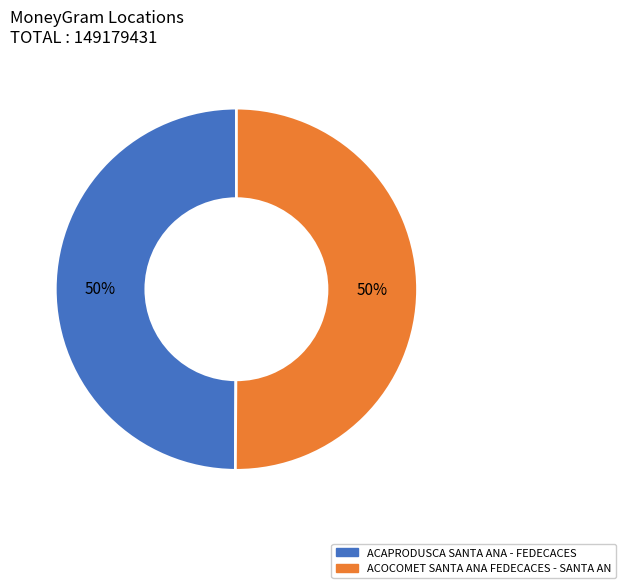

To the nearest percent, what is the combined percentage of ACAPRODUSCA SANTA ANA - FEDECACES and ACOCOMET SANTA ANA FEDECACES - SANTA AN?

100%